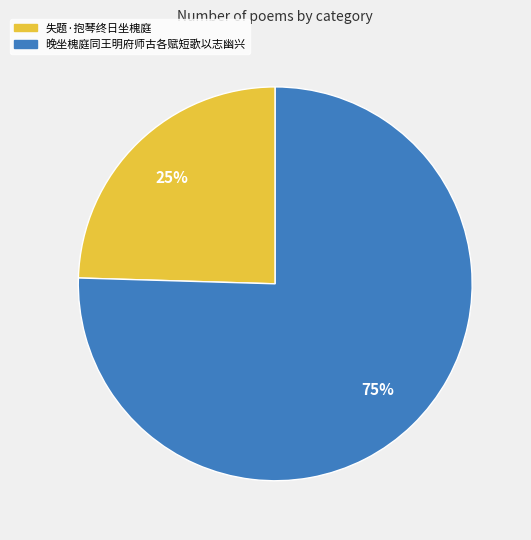

To the nearest percent, what is the combined percentage of 失题·抱琴终日坐槐庭 and 晚坐槐庭同王明府师古各赋短歌以志幽兴?

100%